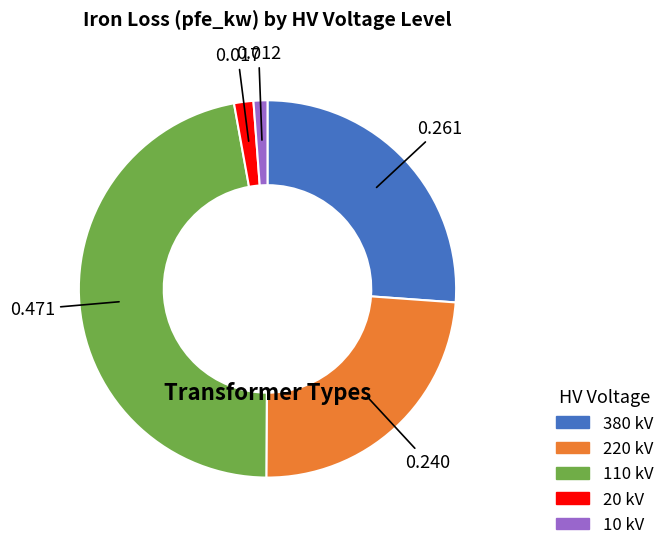

Is there a majority slice in this chart?

No